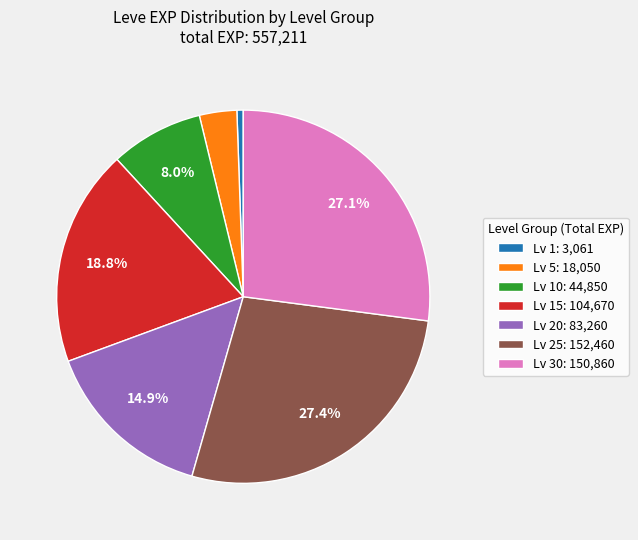

Do Lv 5: 18,050 and Lv 30: 150,860 together represent more than half of the pie?

No